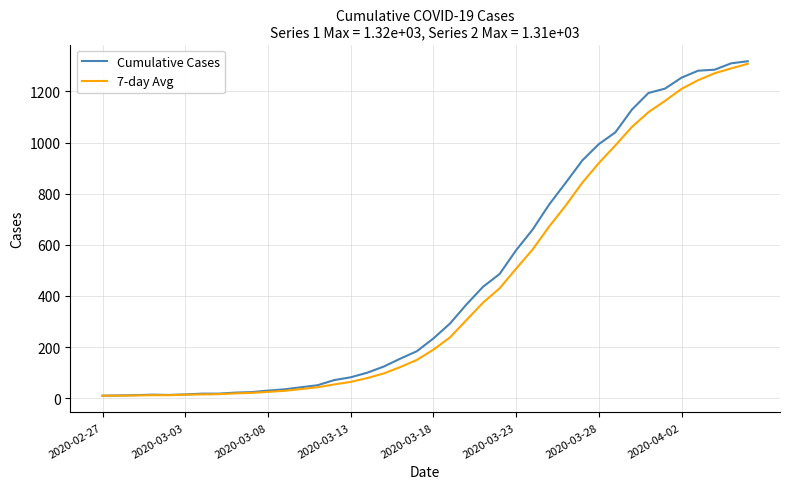

Which series has the largest range (max minus min)?

Cumulative Cases